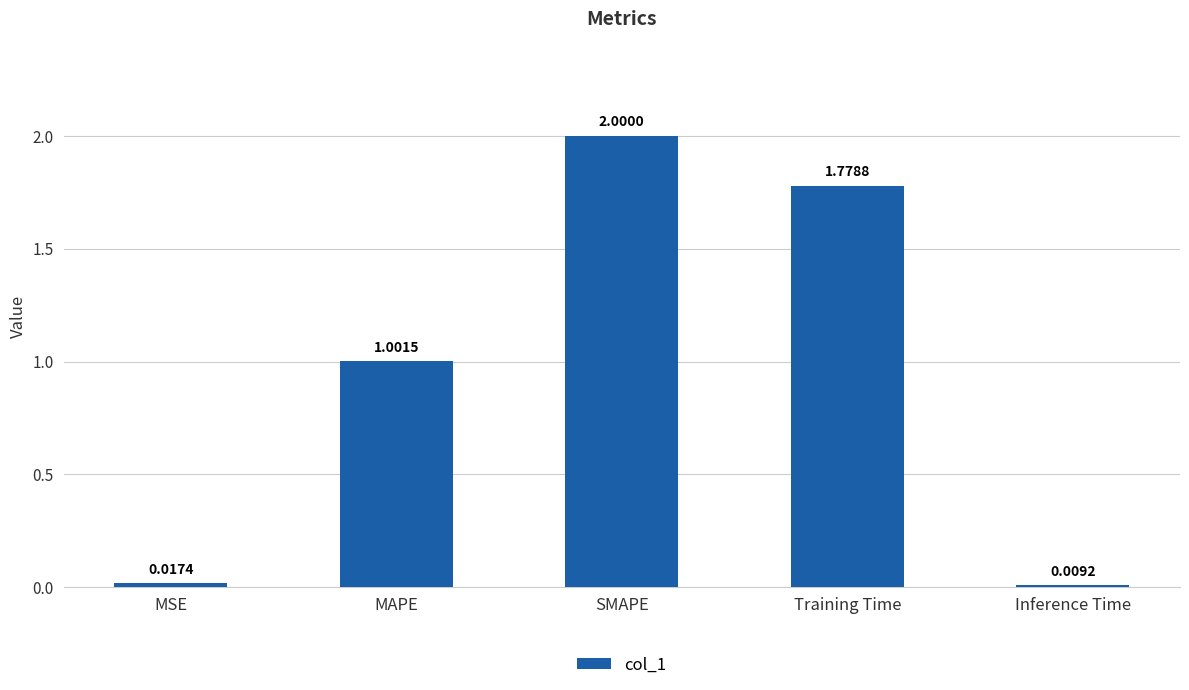

What is the value of the 2nd bar from the left?

1.0